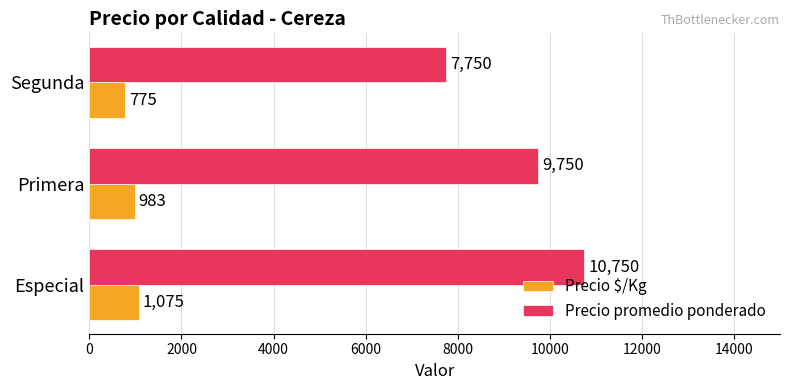

At how many categories does at least one series exceed 4684?

3